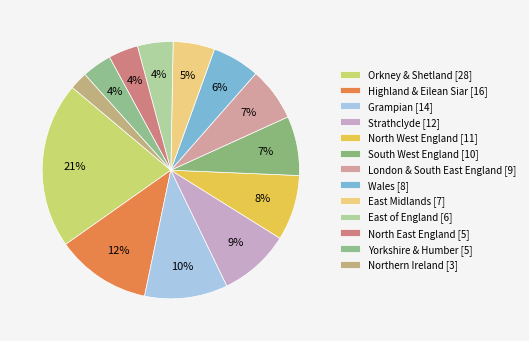

Does any single category account for the majority?

No